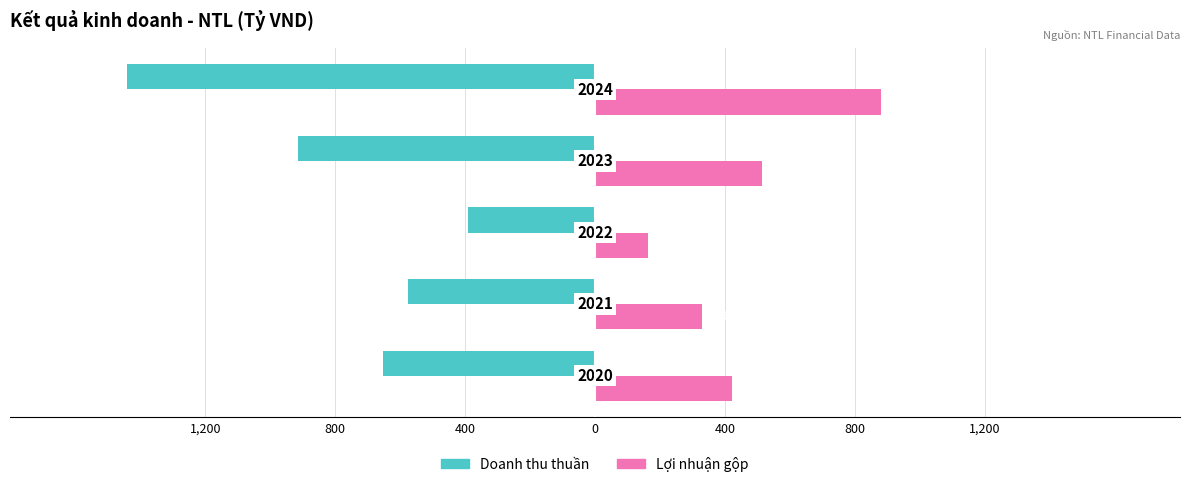

What are all the series names shown in the legend?

Doanh thu thuần, Lợi nhuận gộp